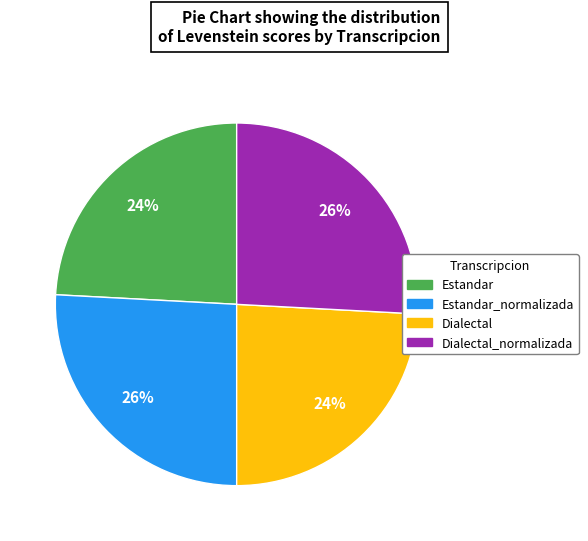

To the nearest percent, what is the difference between the largest and smallest slice percentages?

2%